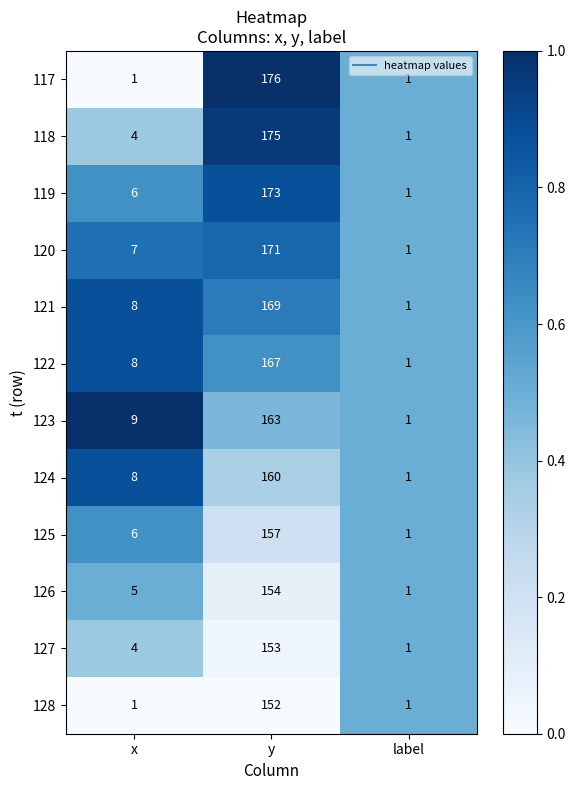

Is the value of 117 at y greater than the value of 123 at y?

Yes